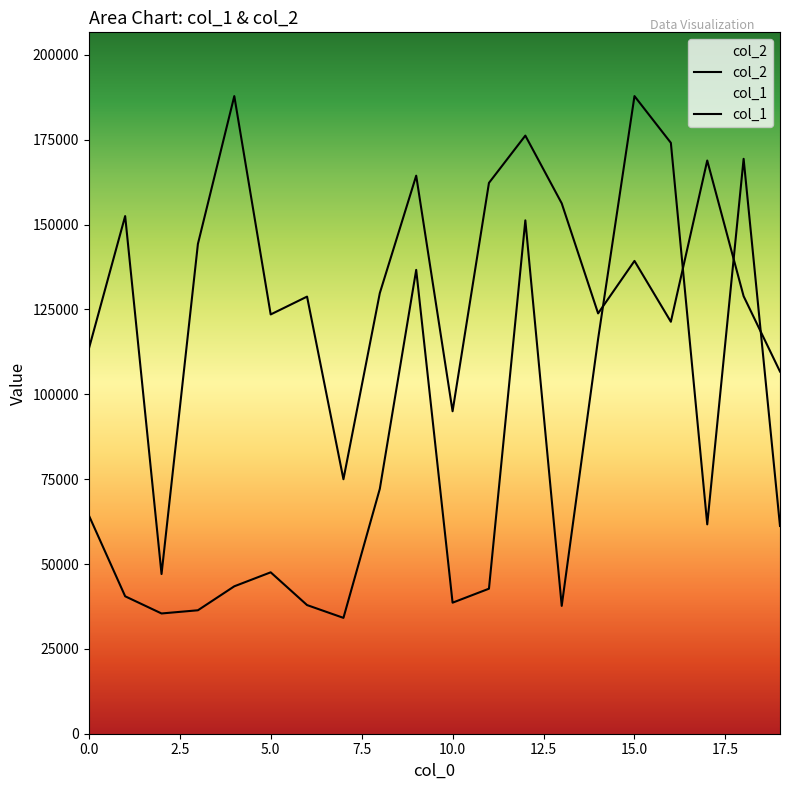

True or false: col_2 and col_1 intersect in this chart.

True